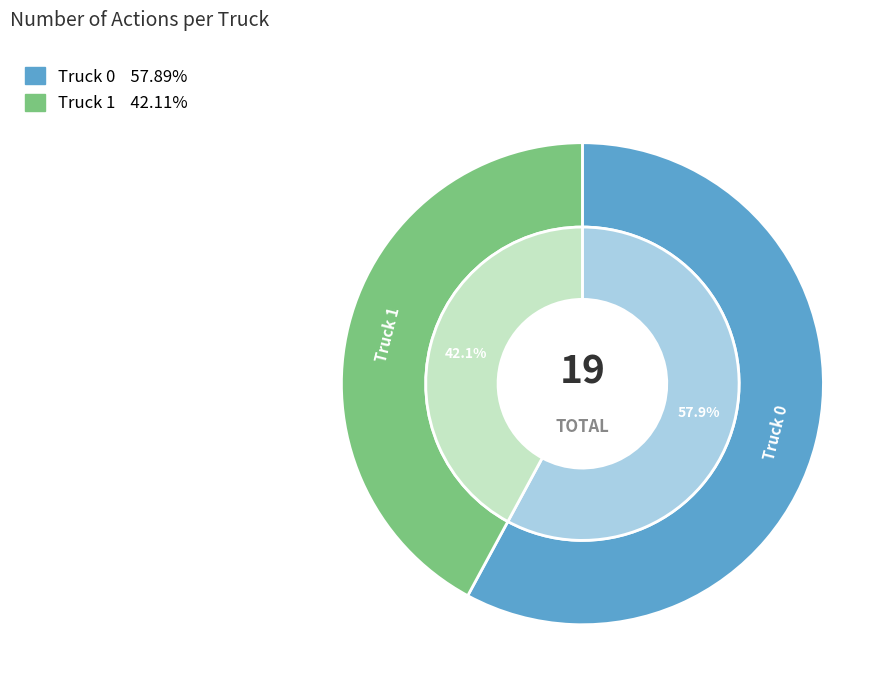

What is the largest slice in the pie chart?

Truck 0